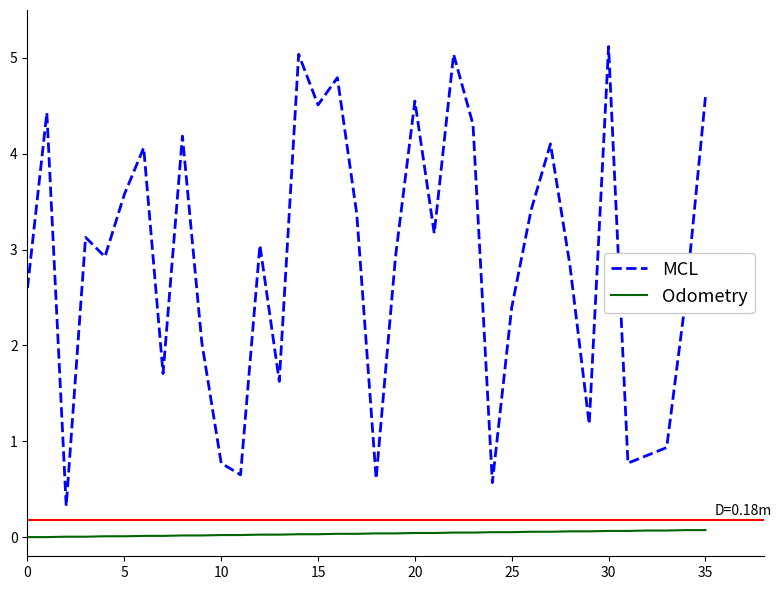

Which series has the largest total across all categories?

MCL